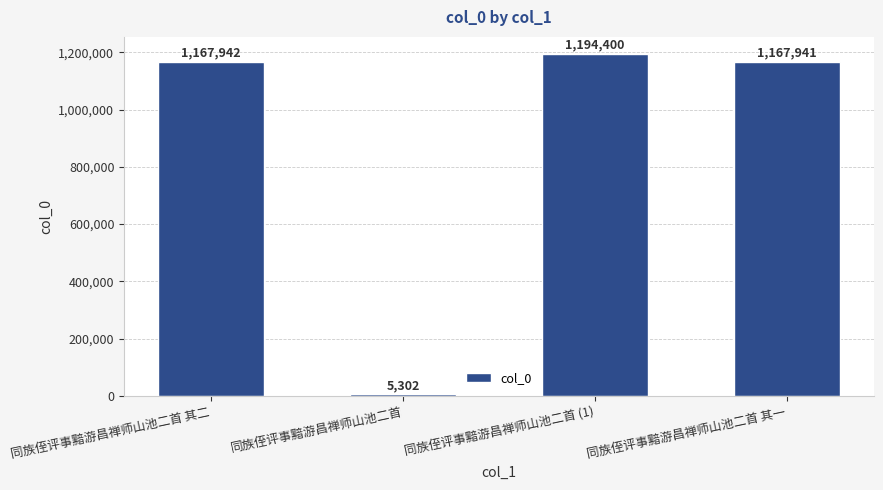

What is the value of the 1st bar from the left?

1167942